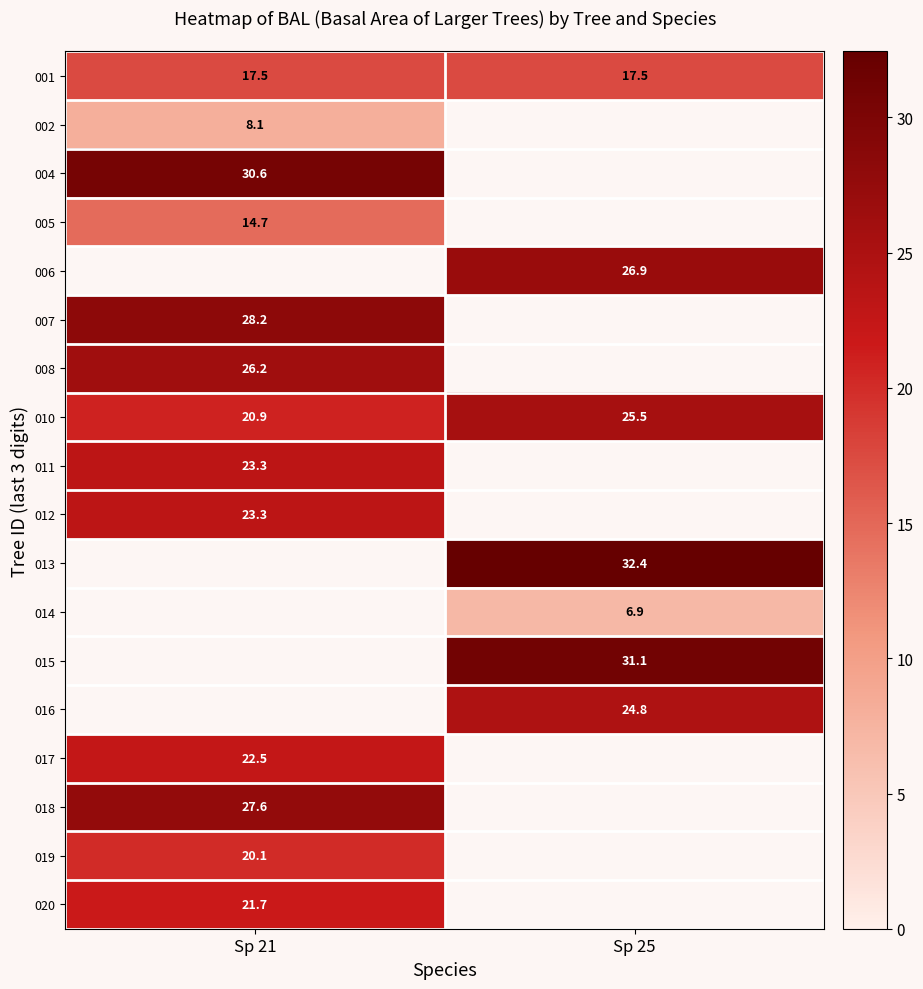

Is the value of 010 at Sp 25 greater than the value of 006 at Sp 25?

No